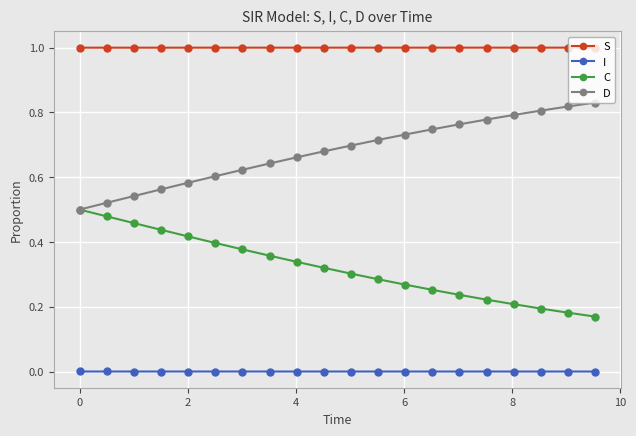

True or false: C and I intersect in this chart.

False